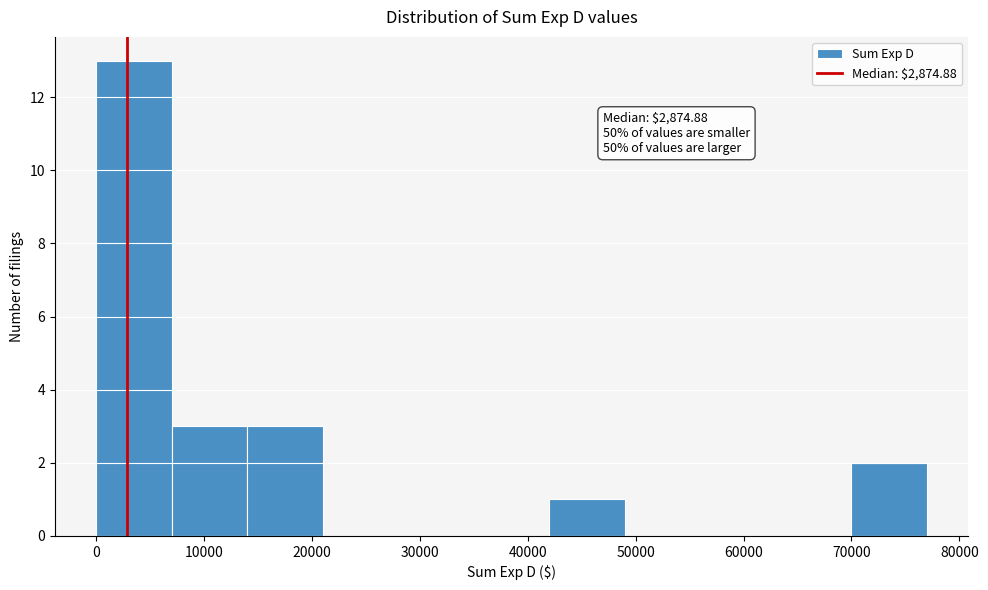

Over which range of the x-axis is the bar tallest?

0 to 7000